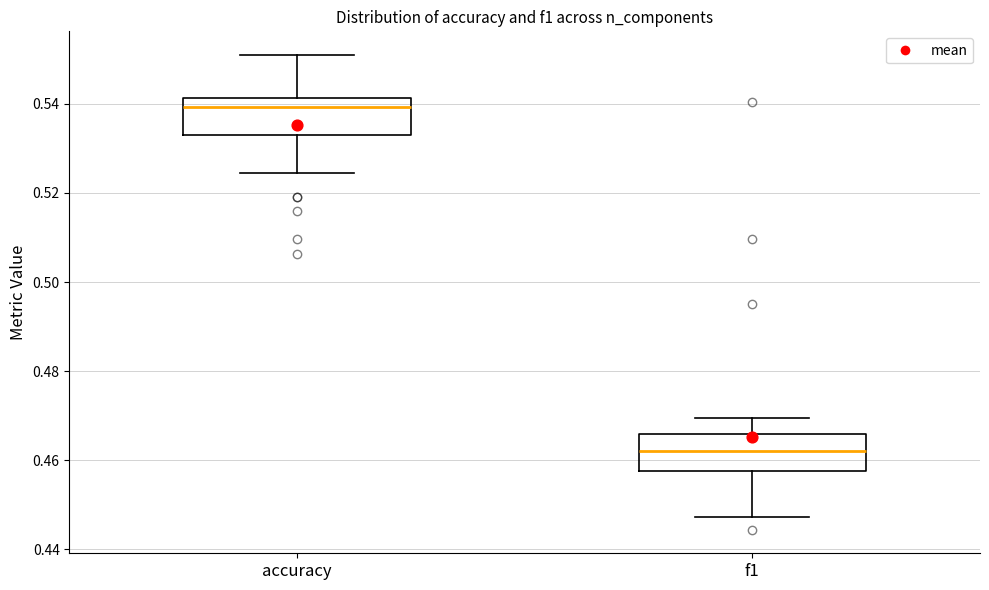

Which box's median line is the highest?

accuracy